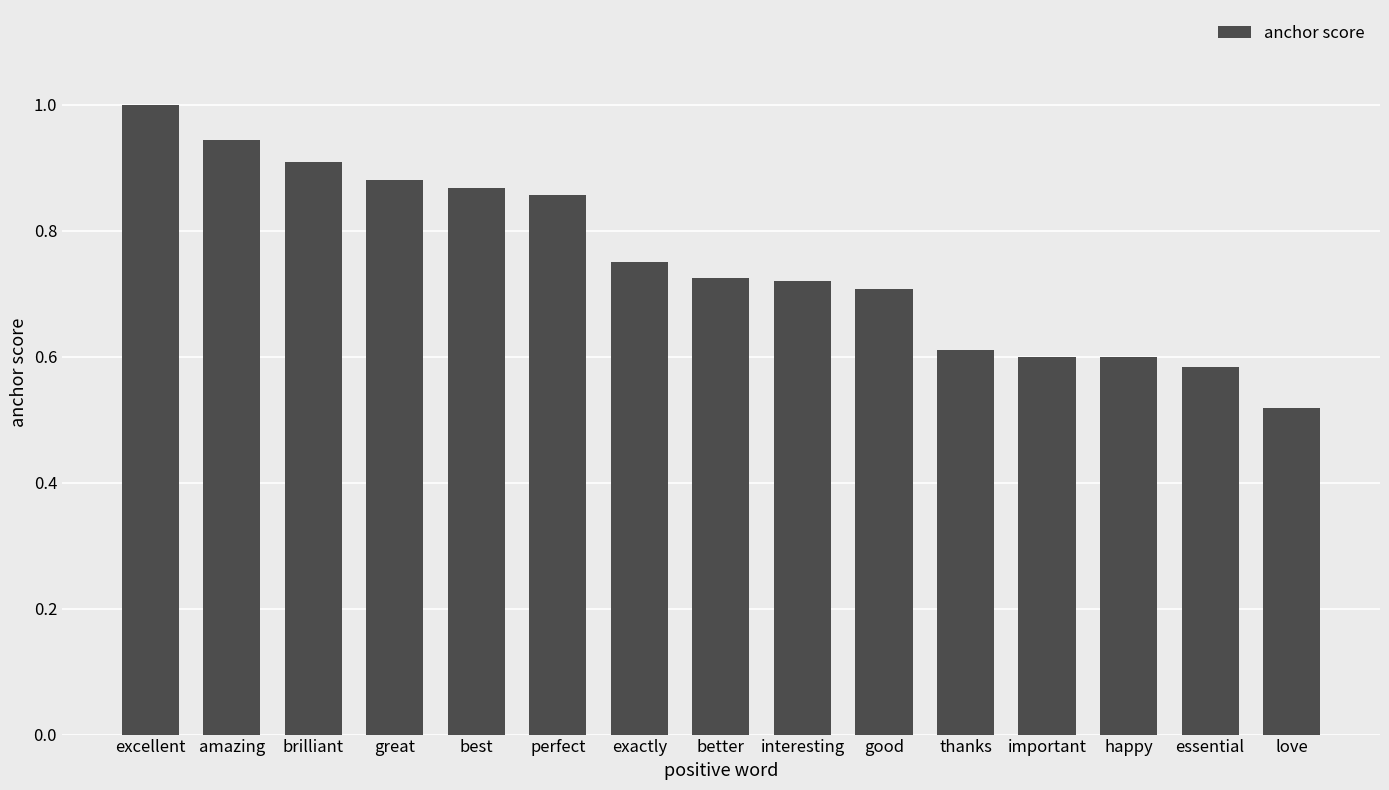

At which label is the value closest to 0?

love